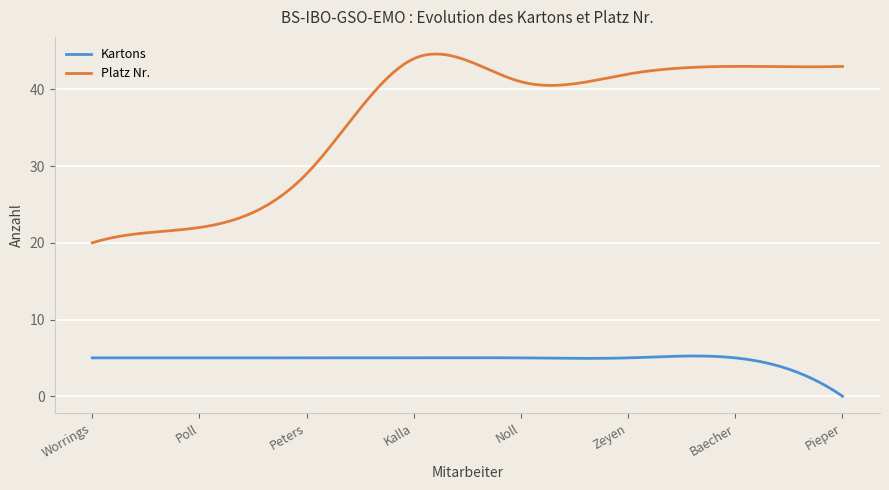

Count the number of categories in the chart.

300